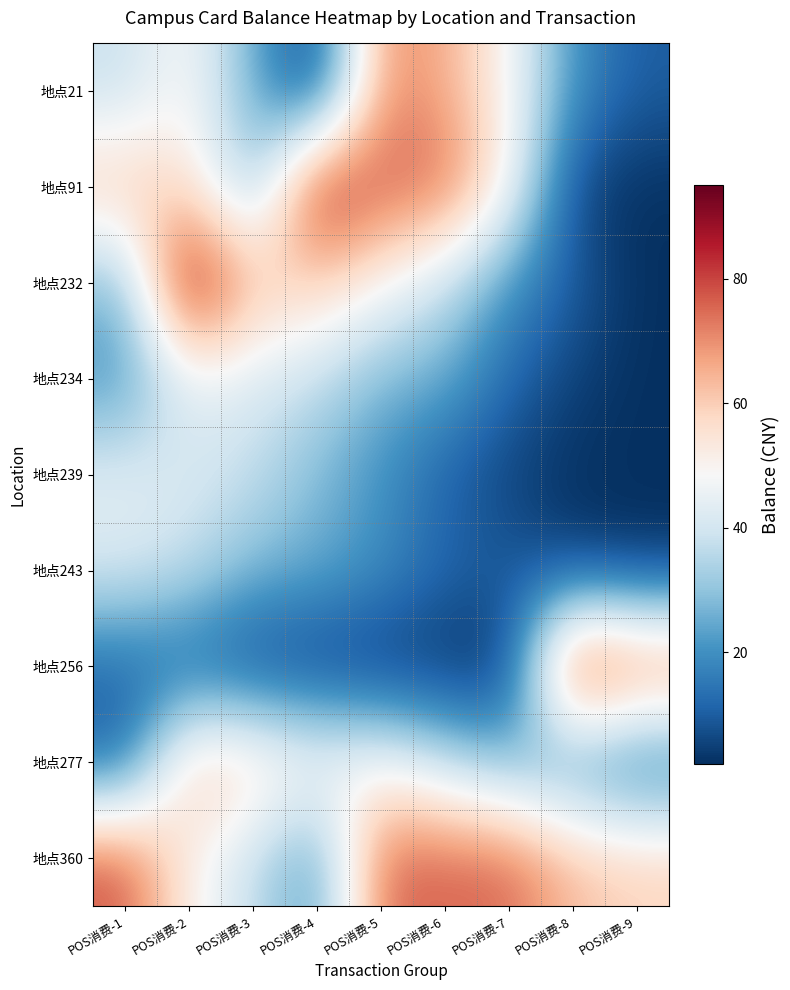

Rank the series by their maximum value, from lowest to highest.

地点243, 地点234, 地点239, 地点277, 地点21, 地点360, 地点91, 地点256, 地点232